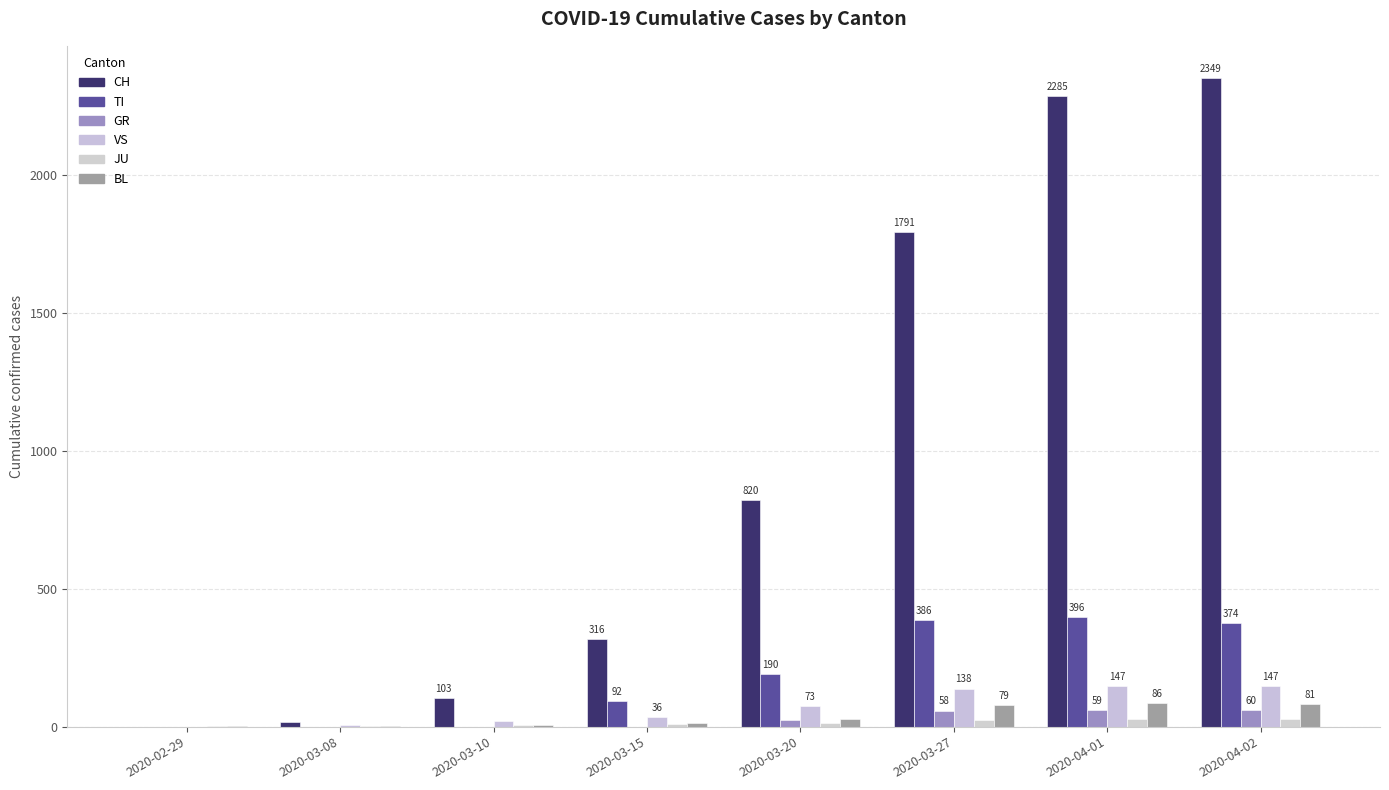

Reading left to right, list all the values displayed in this chart.

CH: 2020-02-29=0	2020-03-08=16	2020-03-10=103	2020-03-15=316	2020-03-20=820	2020-03-27=1791	2020-04-01=2285	2020-04-02=2349
TI: 2020-02-29=0	2020-03-08=0	2020-03-10=0	2020-03-15=92	2020-03-20=190	2020-03-27=386	2020-04-01=396	2020-04-02=374
GR: 2020-02-29=0	2020-03-08=0	2020-03-10=0	2020-03-15=0	2020-03-20=24	2020-03-27=58	2020-04-01=59	2020-04-02=60
VS: 2020-02-29=0	2020-03-08=6	2020-03-10=20	2020-03-15=36	2020-03-20=73	2020-03-27=138	2020-04-01=147	2020-04-02=147
JU: 2020-02-29=1	2020-03-08=1	2020-03-10=5	2020-03-15=9	2020-03-20=14	2020-03-27=25	2020-04-01=29	2020-04-02=29
BL: 2020-02-29=1	2020-03-08=4	2020-03-10=5	2020-03-15=12	2020-03-20=27	2020-03-27=79	2020-04-01=86	2020-04-02=81